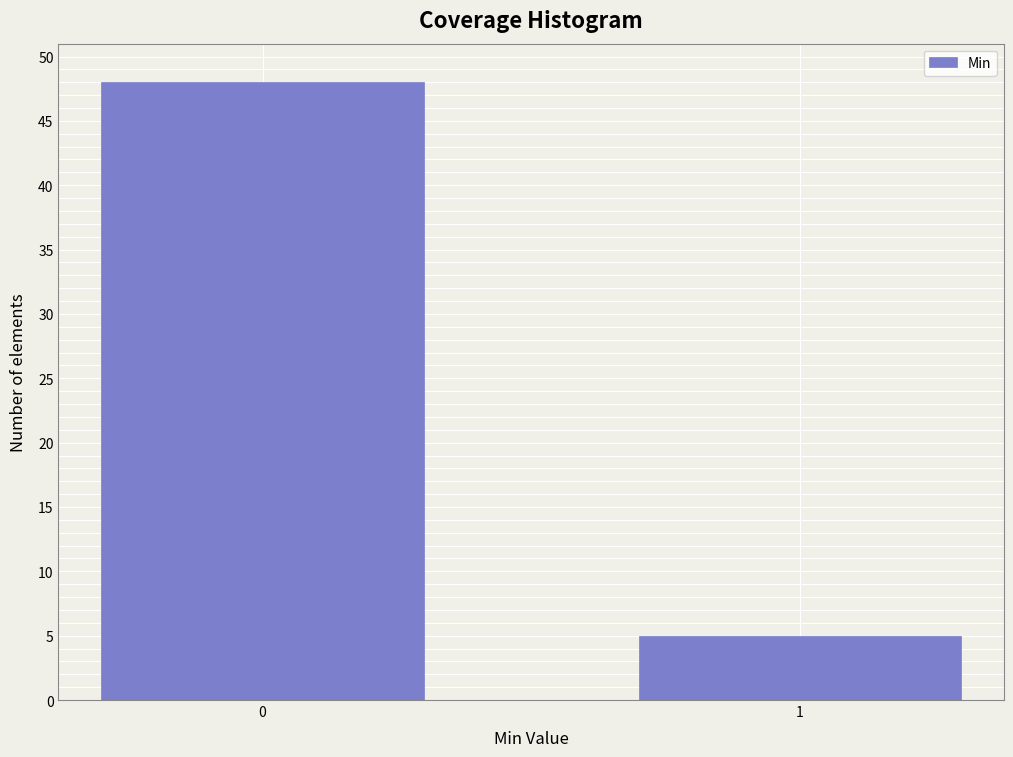

Reading left to right, list all the values displayed in this chart.

48	5